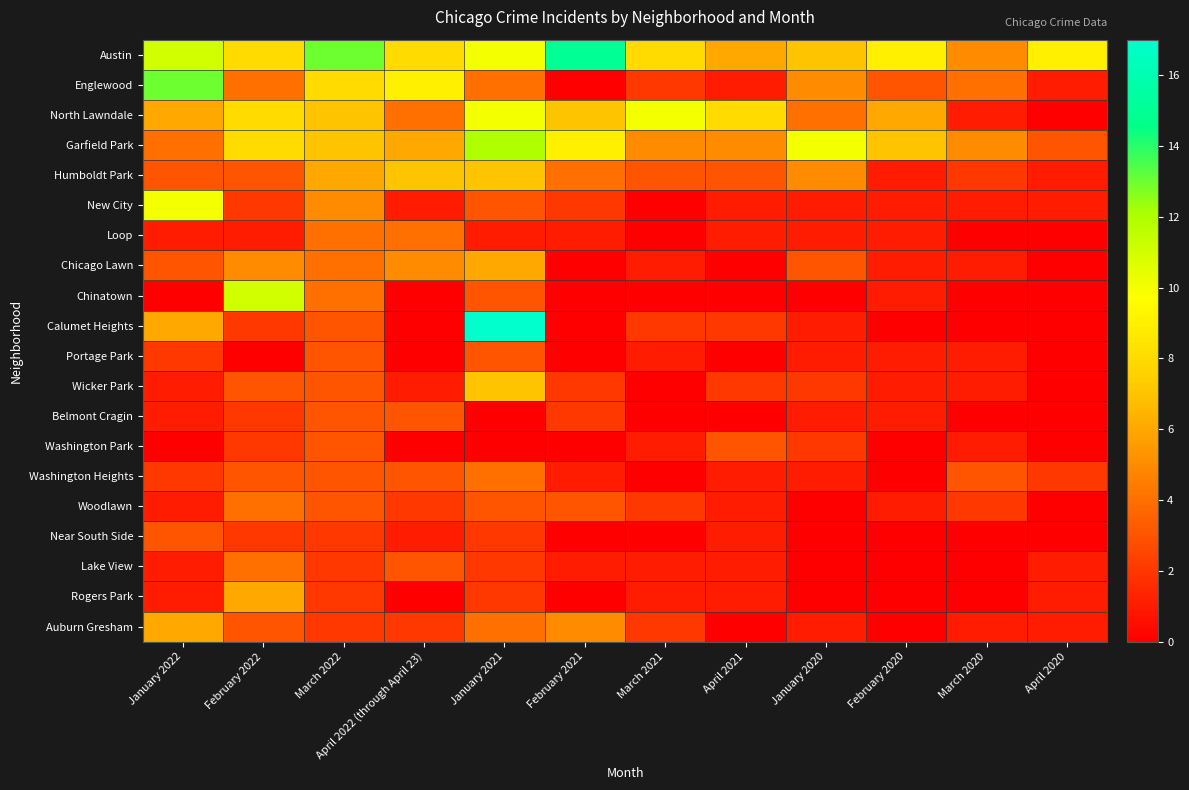

Reading left to right, list all the values displayed in this chart.

Austin: January 2022=11	February 2022=8	March 2022=13	April 2022 (through April 23)=8	January 2021=10	February 2021=15	March 2021=8	April 2021=6	January 2020=7	February 2020=9	March 2020=5	April 2020=9
Englewood: January 2022=13	February 2022=4	March 2022=8	April 2022 (through April 23)=9	January 2021=4	February 2021=0	March 2021=2	April 2021=1	January 2020=5	February 2020=3	March 2020=4	April 2020=1
North Lawndale: January 2022=6	February 2022=8	March 2022=7	April 2022 (through April 23)=4	January 2021=10	February 2021=7	March 2021=10	April 2021=8	January 2020=4	February 2020=6	March 2020=1	April 2020=0
Garfield Park: January 2022=4	February 2022=8	March 2022=7	April 2022 (through April 23)=6	January 2021=12	February 2021=9	March 2021=5	April 2021=5	January 2020=10	February 2020=7	March 2020=5	April 2020=3
Humboldt Park: January 2022=3	February 2022=3	March 2022=6	April 2022 (through April 23)=7	January 2021=7	February 2021=4	March 2021=3	April 2021=3	January 2020=5	February 2020=1	March 2020=2	April 2020=1
New City: January 2022=10	February 2022=2	March 2022=5	April 2022 (through April 23)=1	January 2021=3	February 2021=2	March 2021=0	April 2021=1	January 2020=1	February 2020=1	March 2020=1	April 2020=1
Loop: January 2022=1	February 2022=1	March 2022=4	April 2022 (through April 23)=4	January 2021=1	February 2021=1	March 2021=0	April 2021=1	January 2020=1	February 2020=1	March 2020=0	April 2020=0
Chicago Lawn: January 2022=3	February 2022=5	March 2022=4	April 2022 (through April 23)=5	January 2021=6	February 2021=0	March 2021=1	April 2021=0	January 2020=3	February 2020=1	March 2020=1	April 2020=0
Chinatown: January 2022=0	February 2022=11	March 2022=4	April 2022 (through April 23)=0	January 2021=3	February 2021=0	March 2021=0	April 2021=0	January 2020=0	February 2020=1	March 2020=0	April 2020=0
Calumet Heights: January 2022=6	February 2022=2	March 2022=3	April 2022 (through April 23)=0	January 2021=17	February 2021=0	March 2021=2	April 2021=2	January 2020=1	February 2020=0	March 2020=0	April 2020=0
Portage Park: January 2022=2	February 2022=0	March 2022=3	April 2022 (through April 23)=0	January 2021=3	February 2021=0	March 2021=1	April 2021=0	January 2020=1	February 2020=1	March 2020=1	April 2020=0
Wicker Park: January 2022=1	February 2022=3	March 2022=3	April 2022 (through April 23)=1	January 2021=7	February 2021=2	March 2021=0	April 2021=2	January 2020=2	February 2020=1	March 2020=1	April 2020=0
Belmont Cragin: January 2022=1	February 2022=2	March 2022=3	April 2022 (through April 23)=3	January 2021=0	February 2021=2	March 2021=0	April 2021=0	January 2020=1	February 2020=1	March 2020=0	April 2020=0
Washington Park: January 2022=0	February 2022=2	March 2022=3	April 2022 (through April 23)=0	January 2021=0	February 2021=0	March 2021=1	April 2021=3	January 2020=2	February 2020=0	March 2020=1	April 2020=0
Washington Heights: January 2022=2	February 2022=3	March 2022=3	April 2022 (through April 23)=3	January 2021=4	February 2021=1	March 2021=0	April 2021=1	January 2020=1	February 2020=0	March 2020=3	April 2020=2
Woodlawn: January 2022=1	February 2022=4	March 2022=3	April 2022 (through April 23)=2	January 2021=3	February 2021=3	March 2021=2	April 2021=1	January 2020=0	February 2020=1	March 2020=2	April 2020=0
Near South Side: January 2022=3	February 2022=2	March 2022=2	April 2022 (through April 23)=1	January 2021=2	February 2021=0	March 2021=0	April 2021=1	January 2020=0	February 2020=0	March 2020=0	April 2020=0
Lake View: January 2022=1	February 2022=4	March 2022=2	April 2022 (through April 23)=3	January 2021=2	February 2021=1	March 2021=1	April 2021=1	January 2020=0	February 2020=0	March 2020=0	April 2020=1
Rogers Park: January 2022=1	February 2022=6	March 2022=2	April 2022 (through April 23)=0	January 2021=2	February 2021=0	March 2021=1	April 2021=1	January 2020=0	February 2020=0	March 2020=0	April 2020=1
Auburn Gresham: January 2022=6	February 2022=3	March 2022=2	April 2022 (through April 23)=2	January 2021=4	February 2021=5	March 2021=2	April 2021=0	January 2020=1	February 2020=0	March 2020=1	April 2020=1